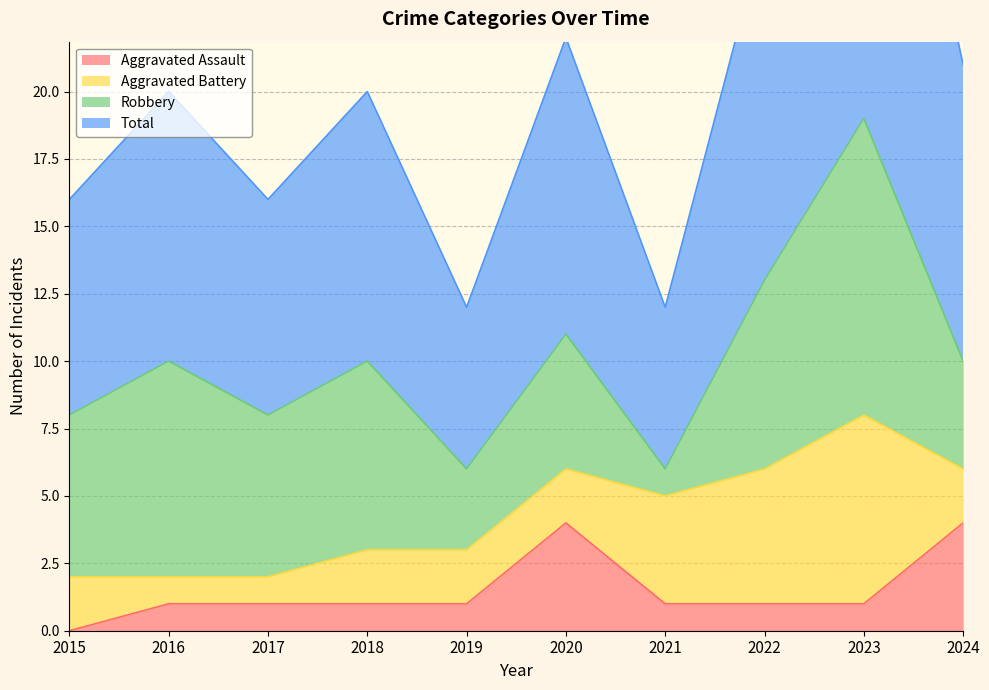

The value of Aggravated Assault at 2017 is 0. True or false?

False